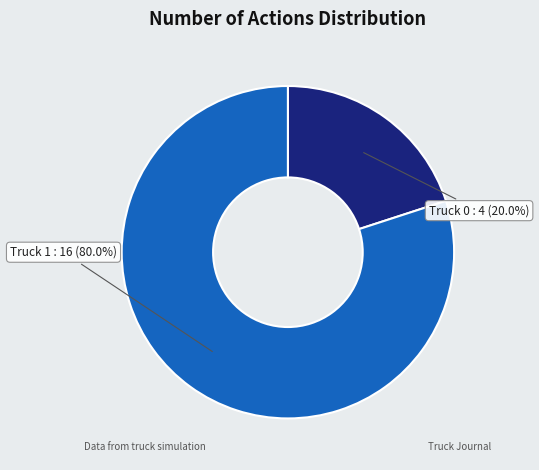

To the nearest percent, what is the difference between the Truck 0 and Truck 1 slice percentages?

60%